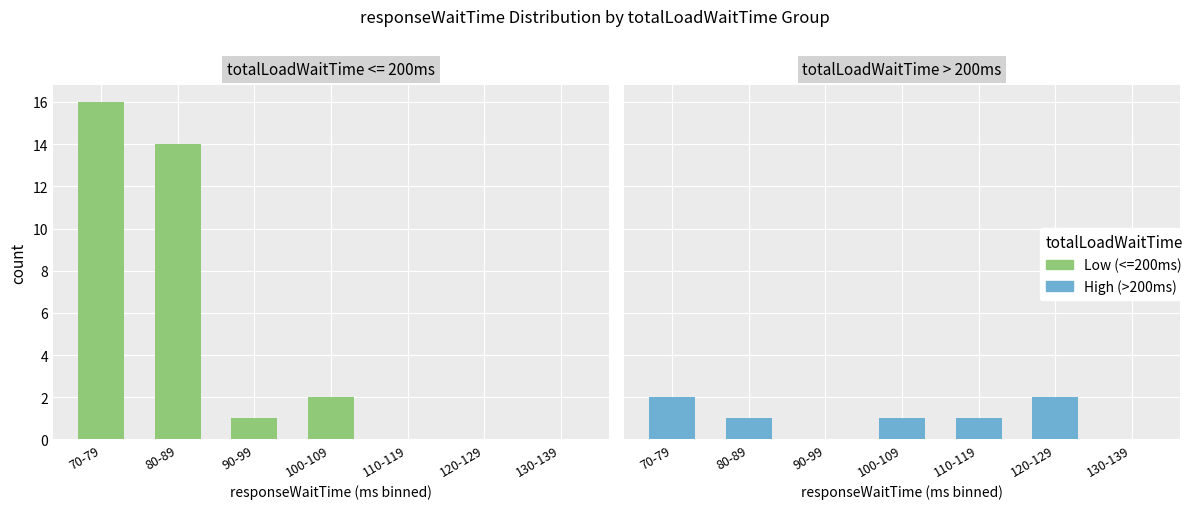

Is the value of High (>200ms) at 110-119 greater than the value of Low (<=200ms) at 70-79?

No